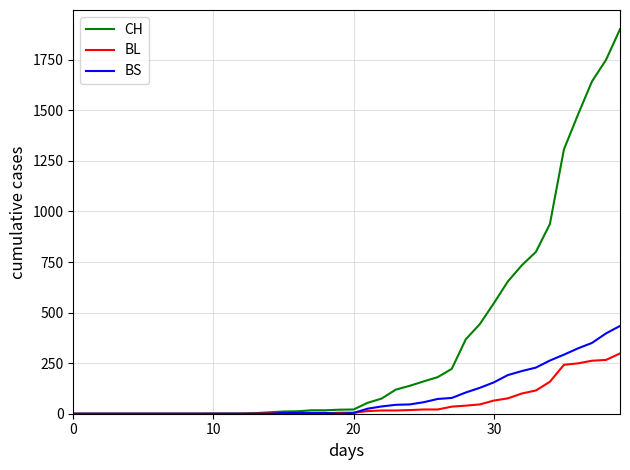

What is the maximum value shown in the chart?

1901